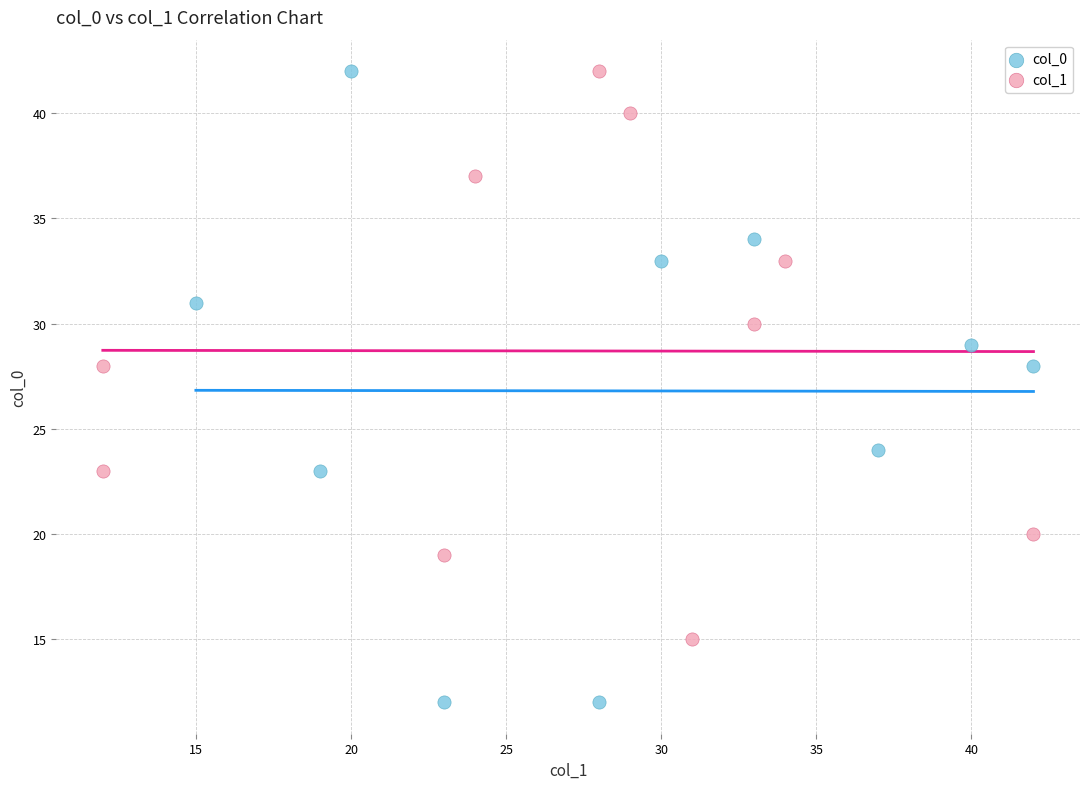

Which series has the largest Y range (max minus min)?

col_0